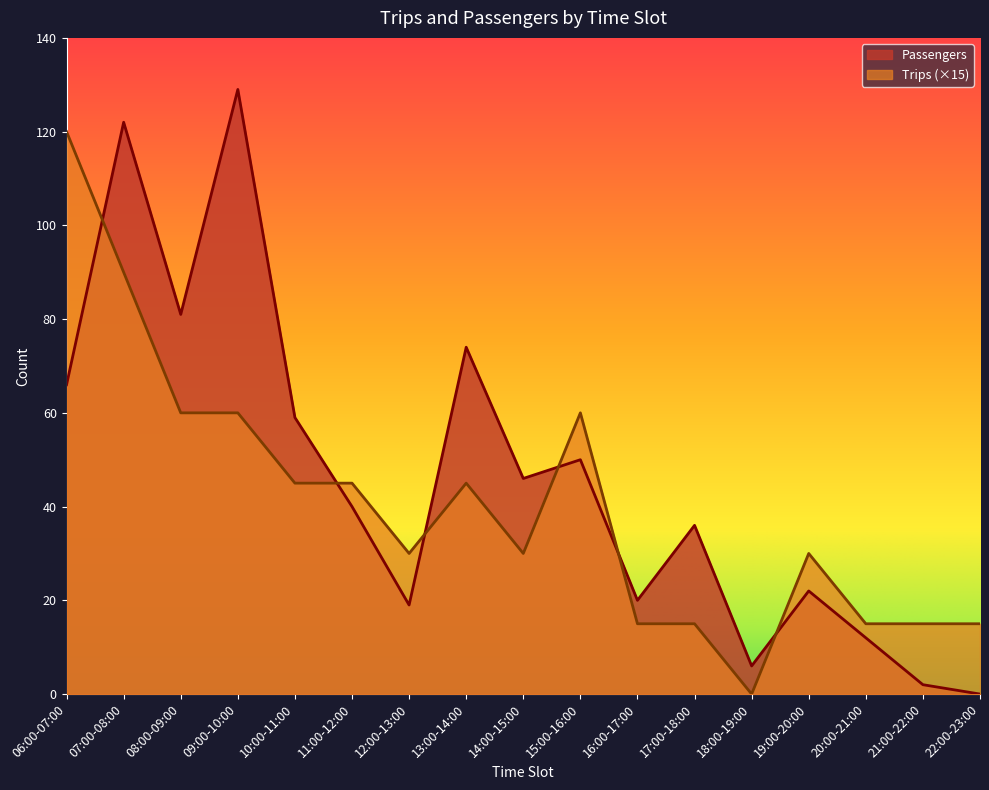

What is the difference between the maximum and second lowest values in the Passengers series?

127